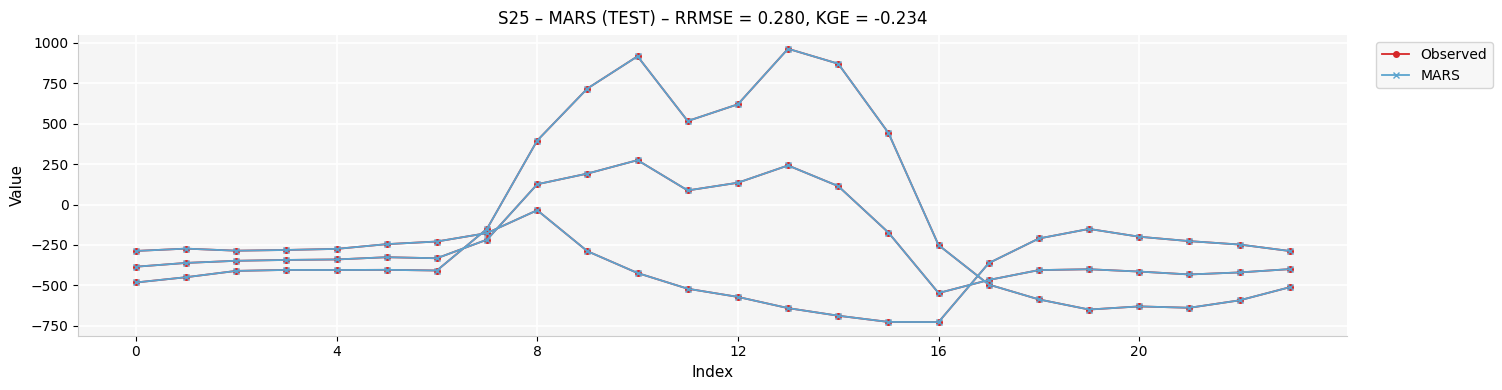

At which label is Observed closest to 156?

8